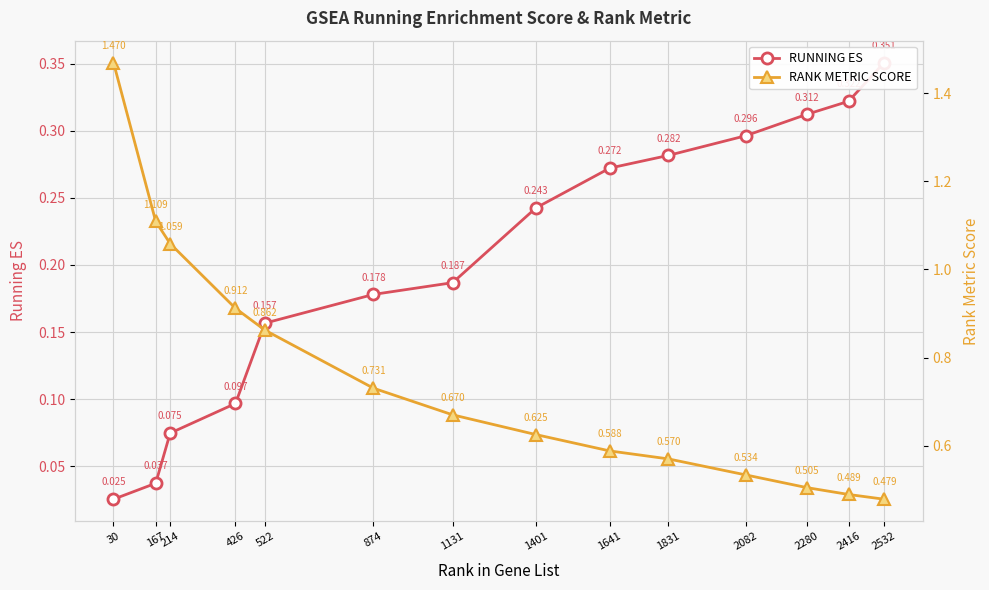

What is the spread (max minus min) of values at 2532?

0.1